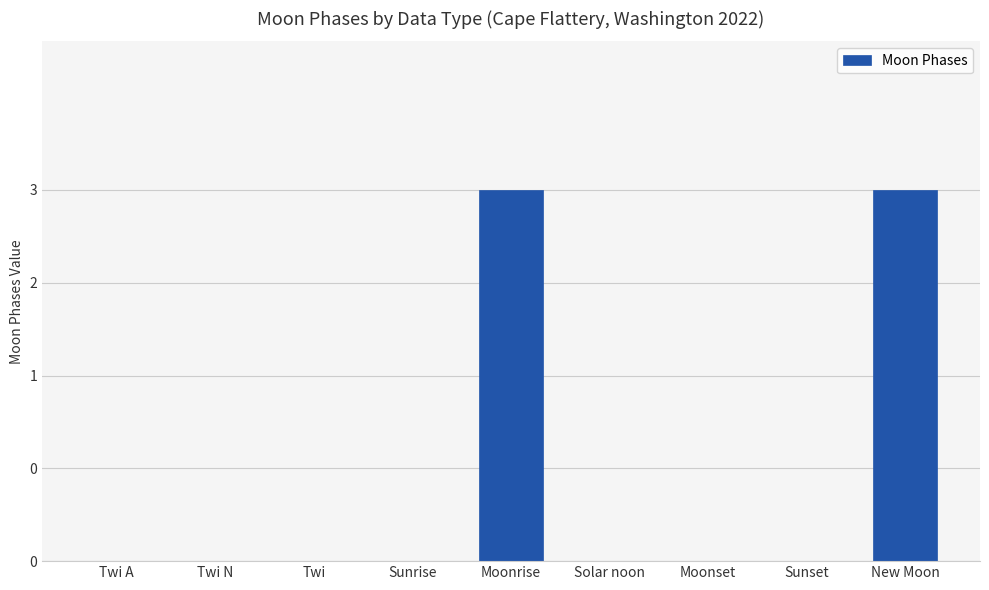

What is the greatest value displayed?

3